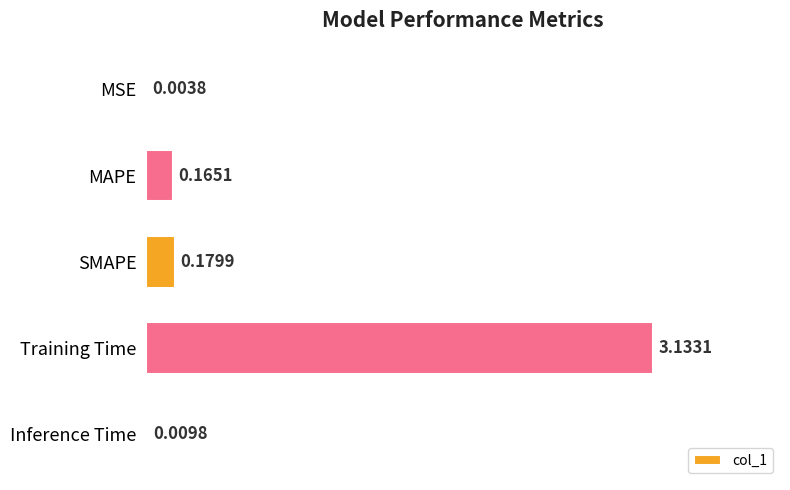

Where is the data nearest to the value 1?

SMAPE